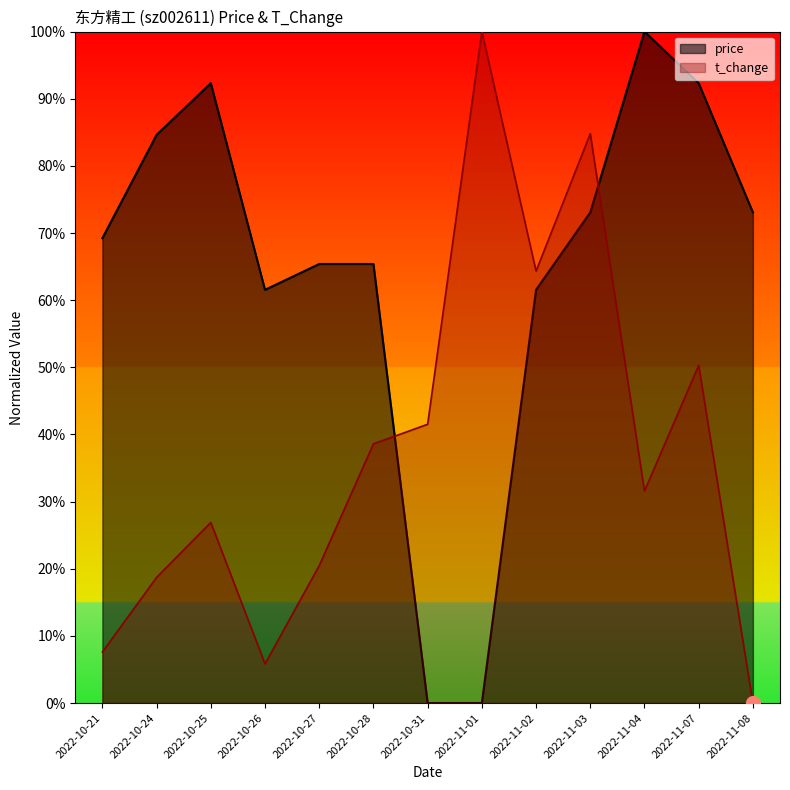

Count the number of data series in this chart.

2